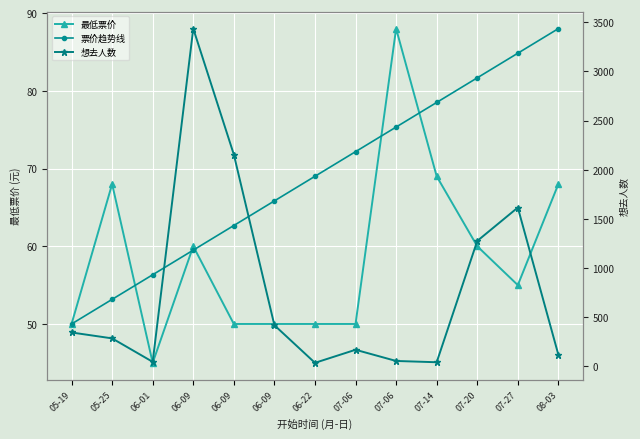

What is the maximum value shown in the chart?

3436.0